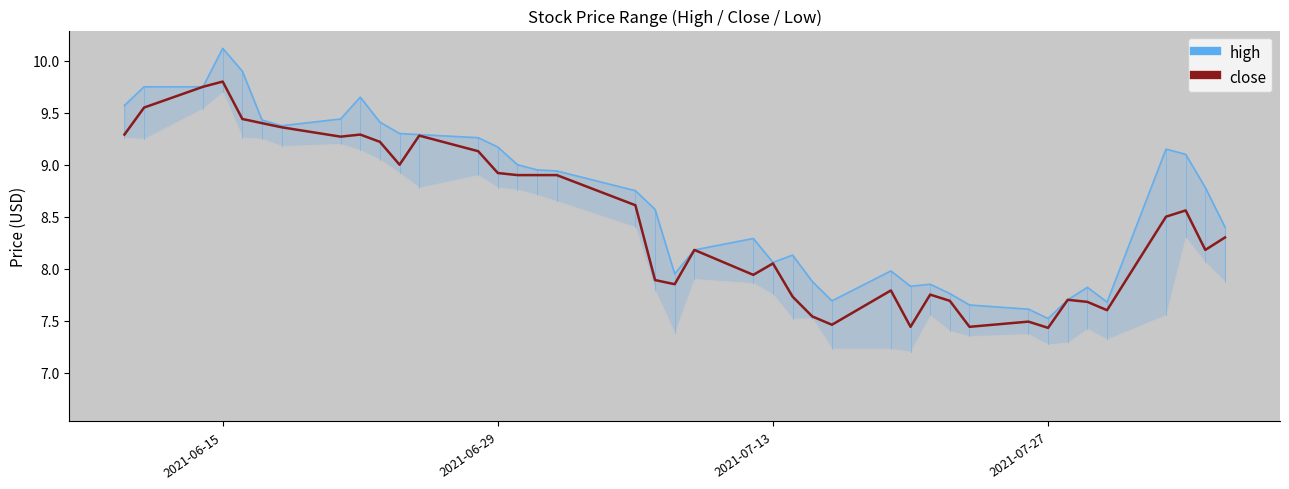

The value at 27 is 13.2. True or false?

False